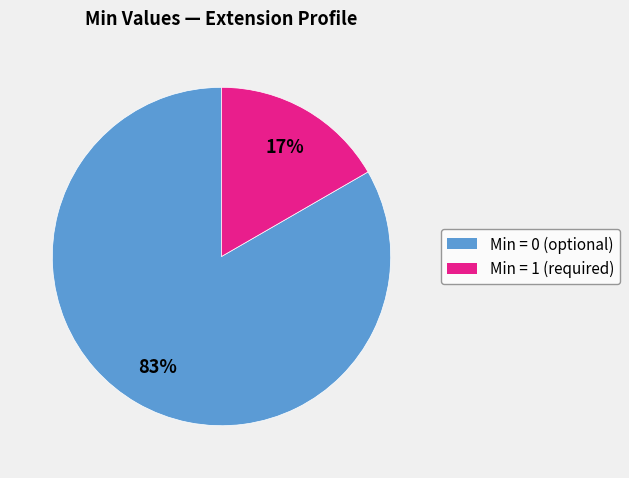

Is there a majority slice in this chart?

Yes